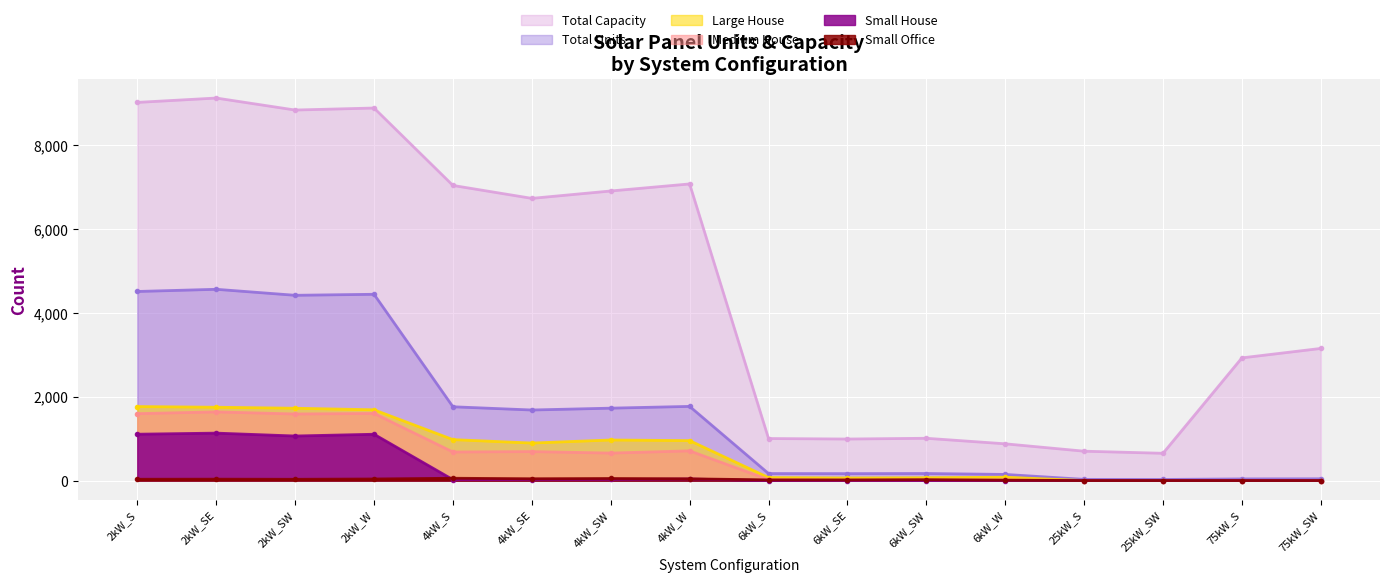

What is the maximum value for Total Units?

4560